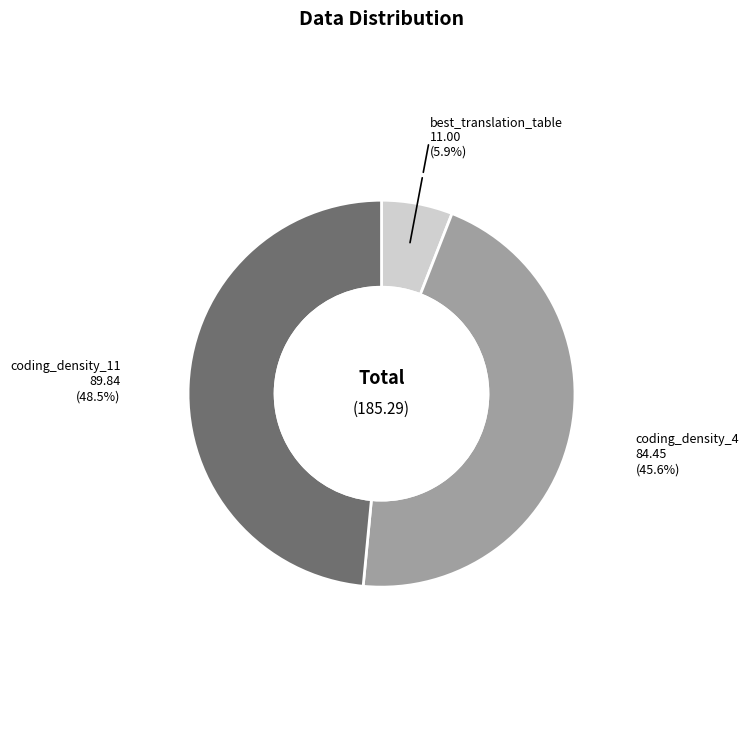

Approximately how many times larger is the value at best_translation_table compared to coding_density_4?

0.1